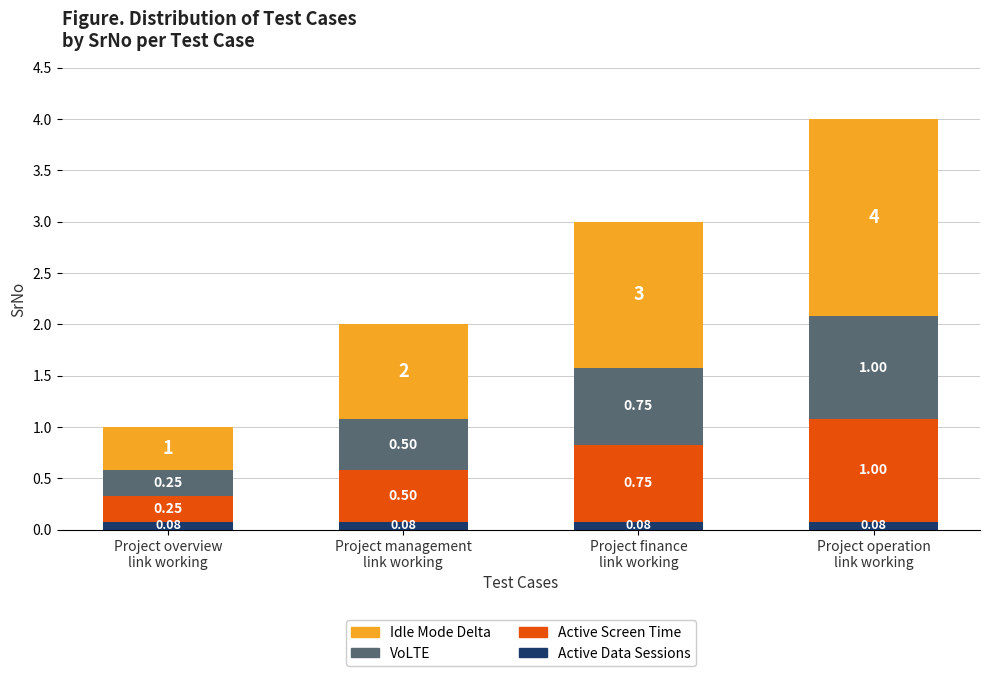

What are all the series names shown in the legend?

Idle Mode Delta, VoLTE, Active Screen Time, Active Data Sessions